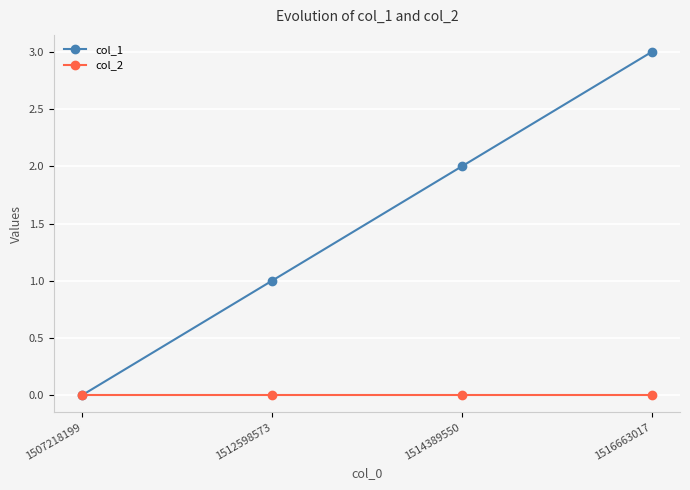

Rank the series by their maximum value, from highest to lowest.

col_1, col_2